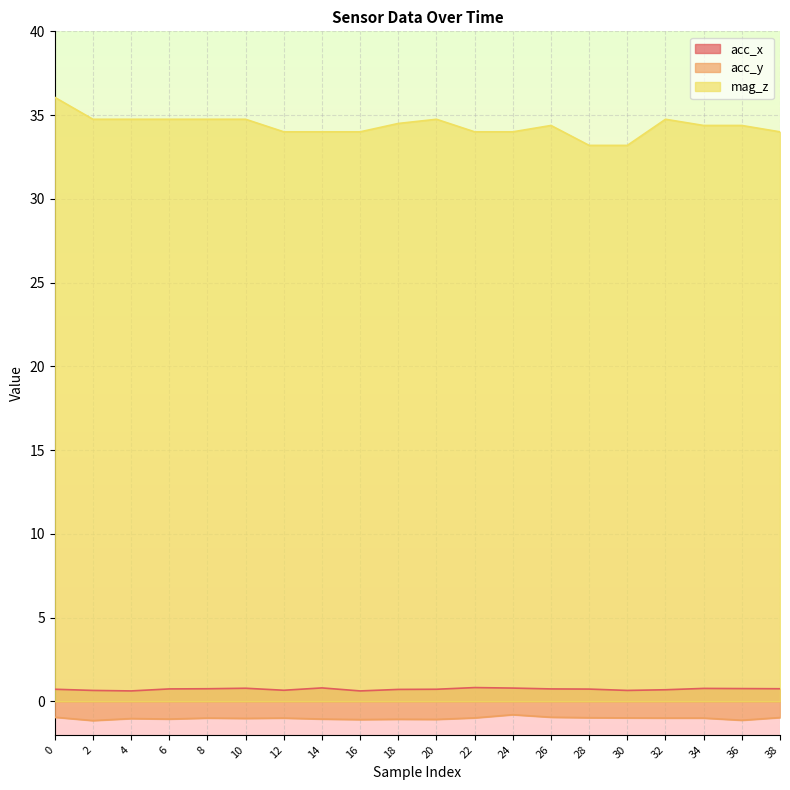

True or false: mag_z and acc_x intersect in this chart.

False